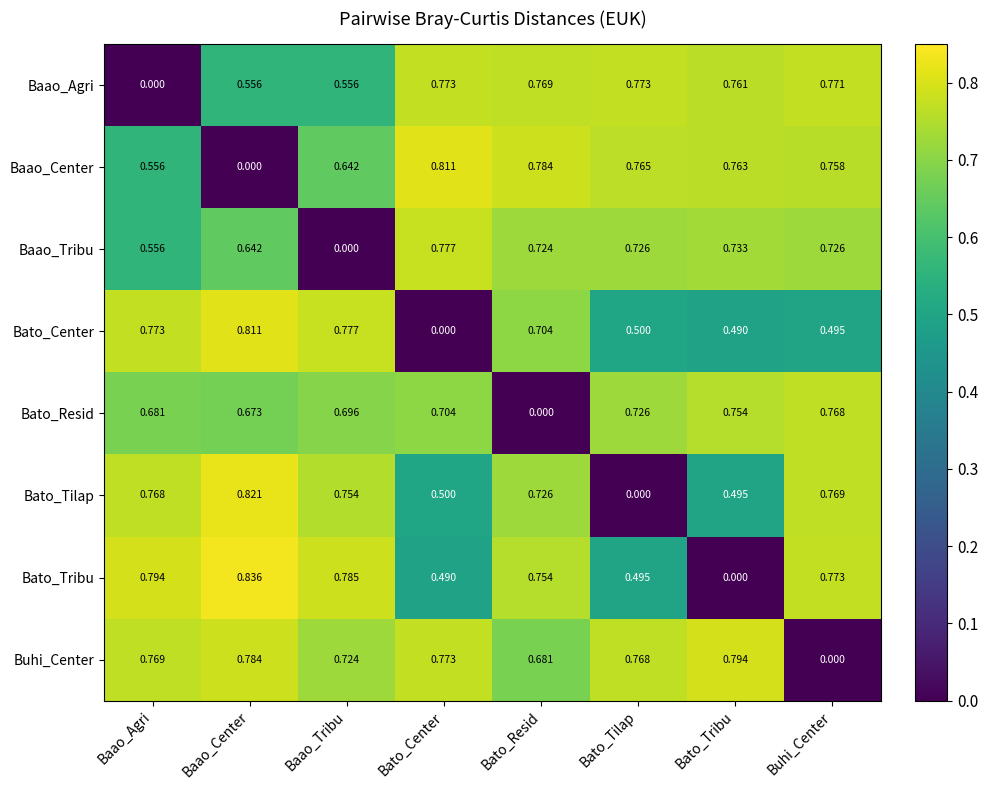

Where is Baao_Agri nearest to the value 0?

Baao_Agri